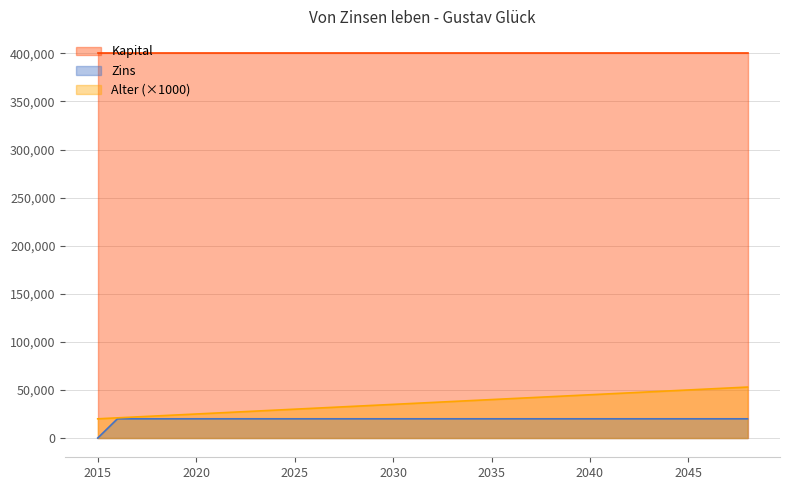

What is the value of the Alter point at the 28th from the left?

47000